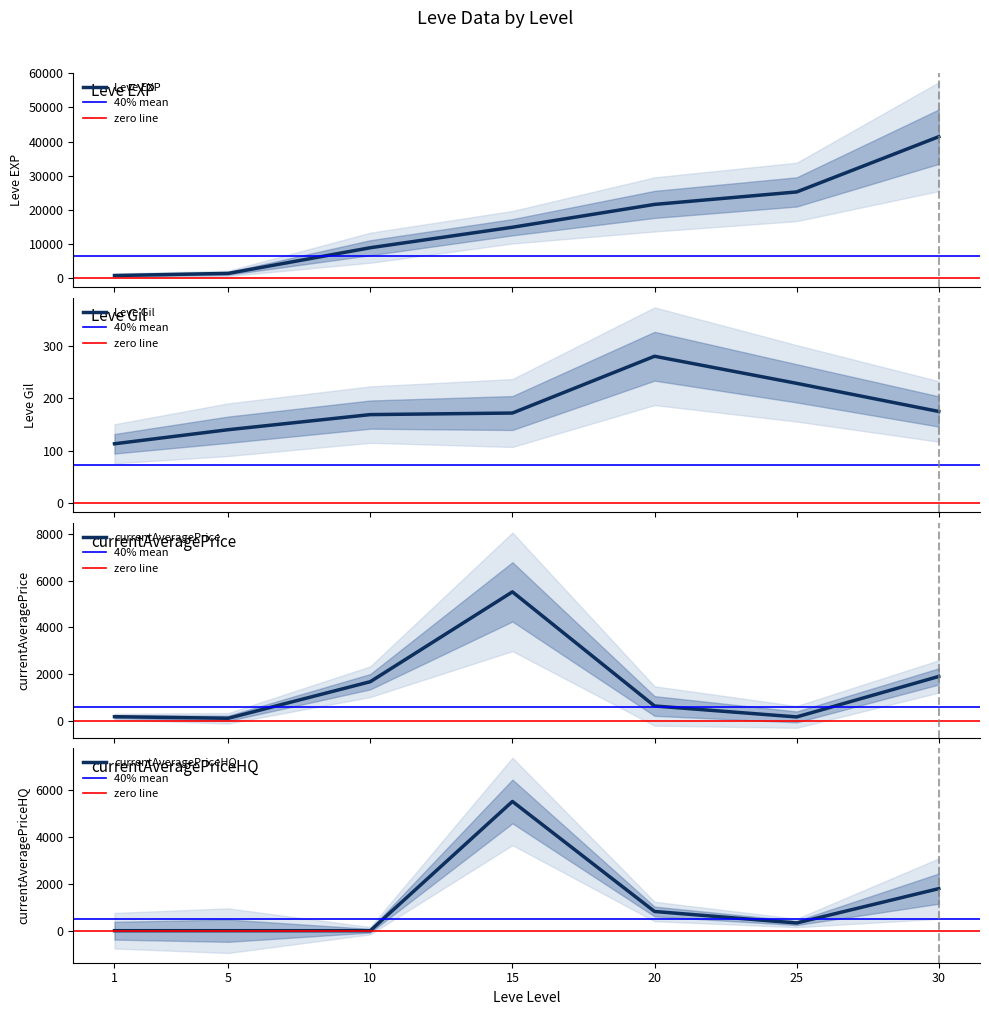

What is the value of the Leve Gil point at the 7th from the left?

175.0